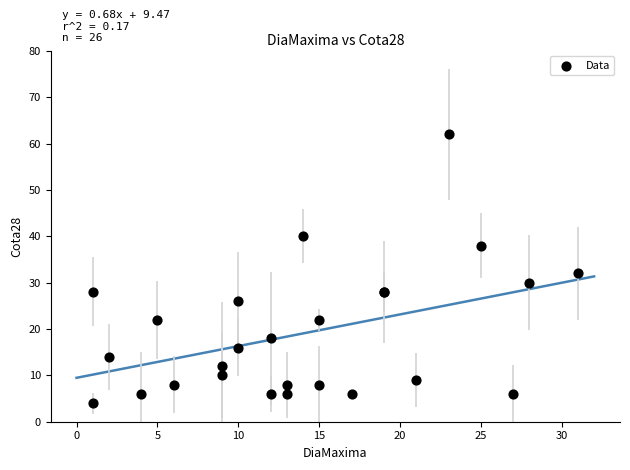

What Y value in the scatter plot is closest to 33?

32